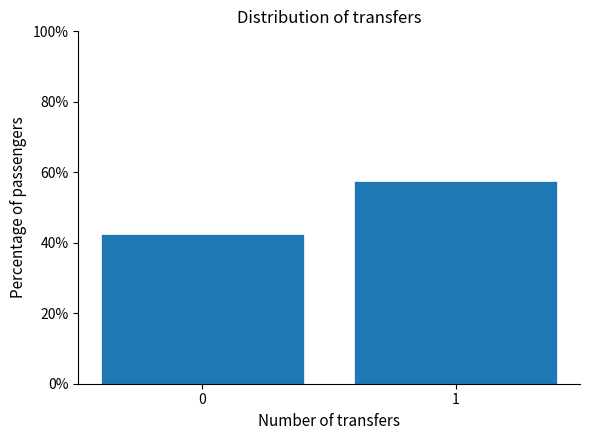

Reading left to right, transcribe all the data shown in this chart.

0=42.5	1=57.5